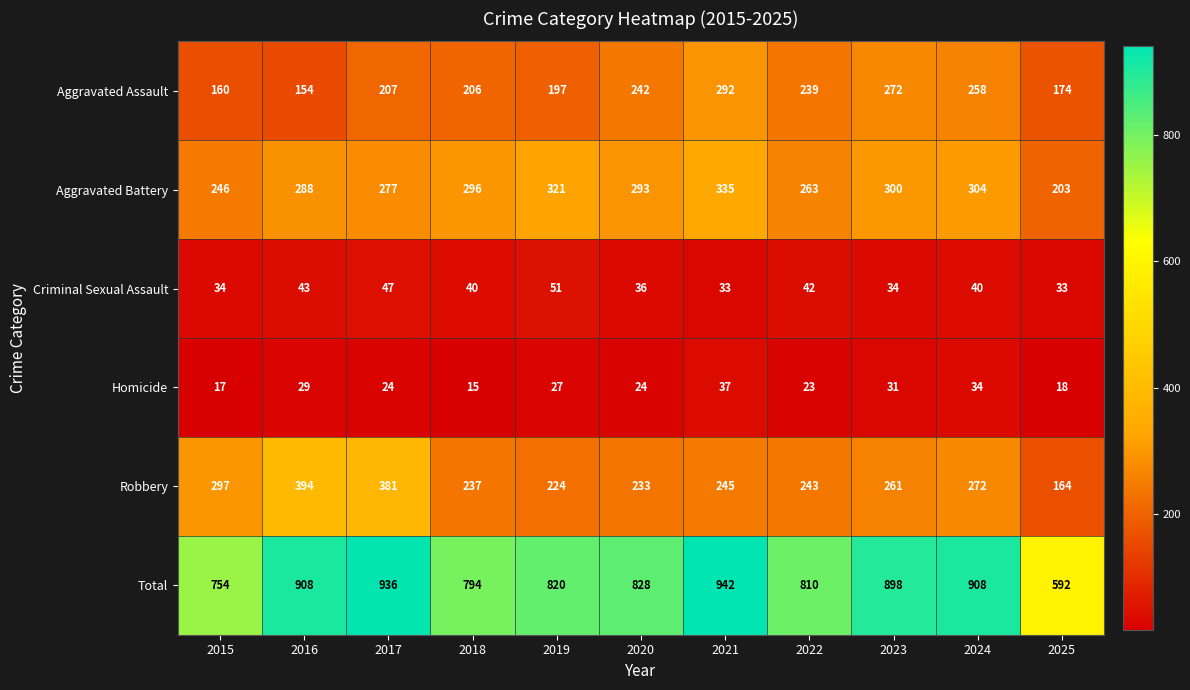

At which category is the sum across all series the highest?

2021